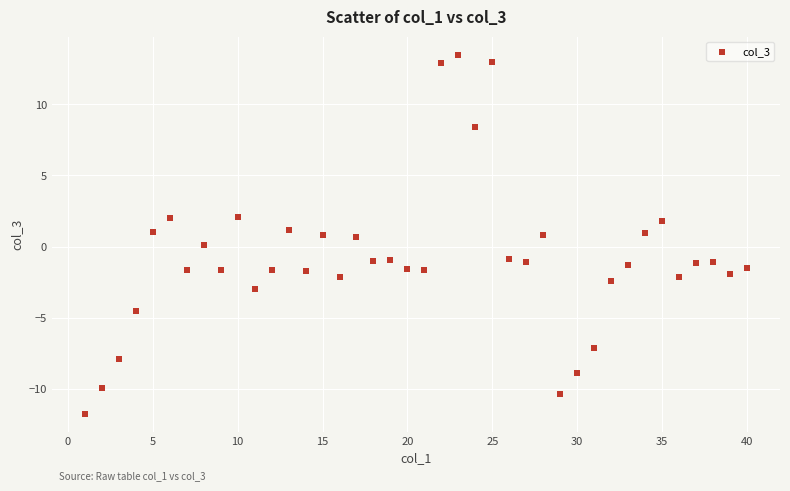

What is the range of X values (max minus min)?

39.0